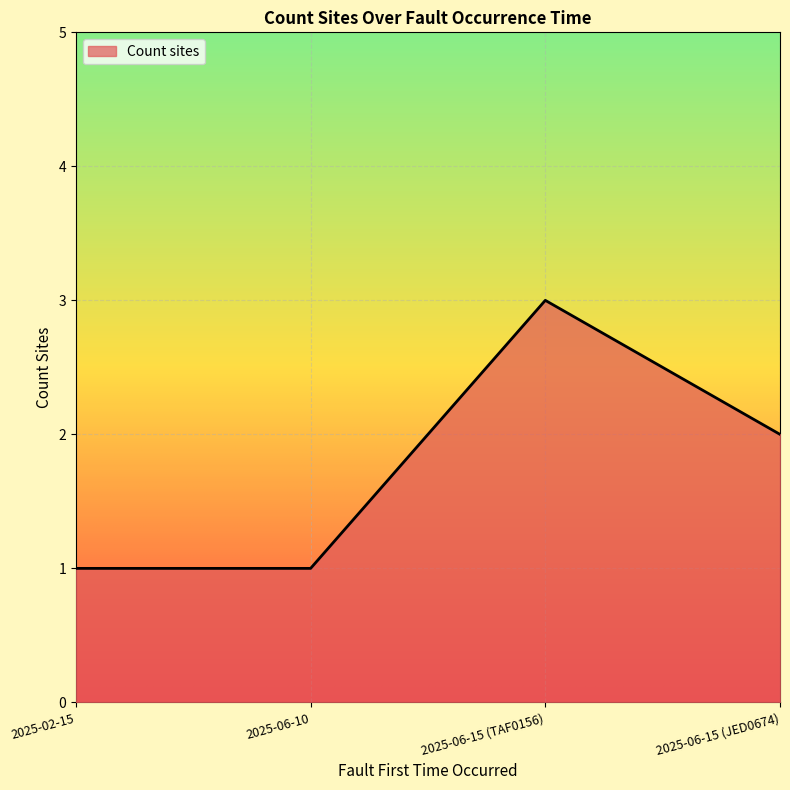

Between 2025-02-15 and 2025-06-15 (JED0674), which is larger?

2025-06-15 (JED0674)